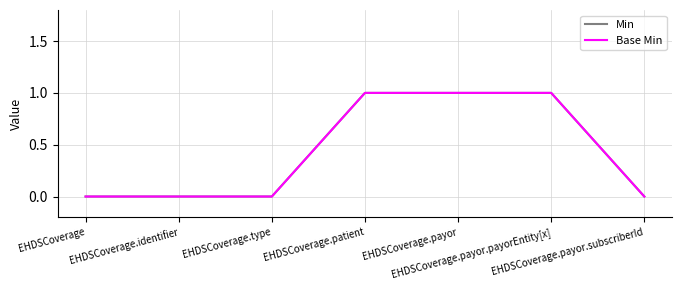

Which label corresponds to the largest value in the chart?

EHDSCoverage.patient